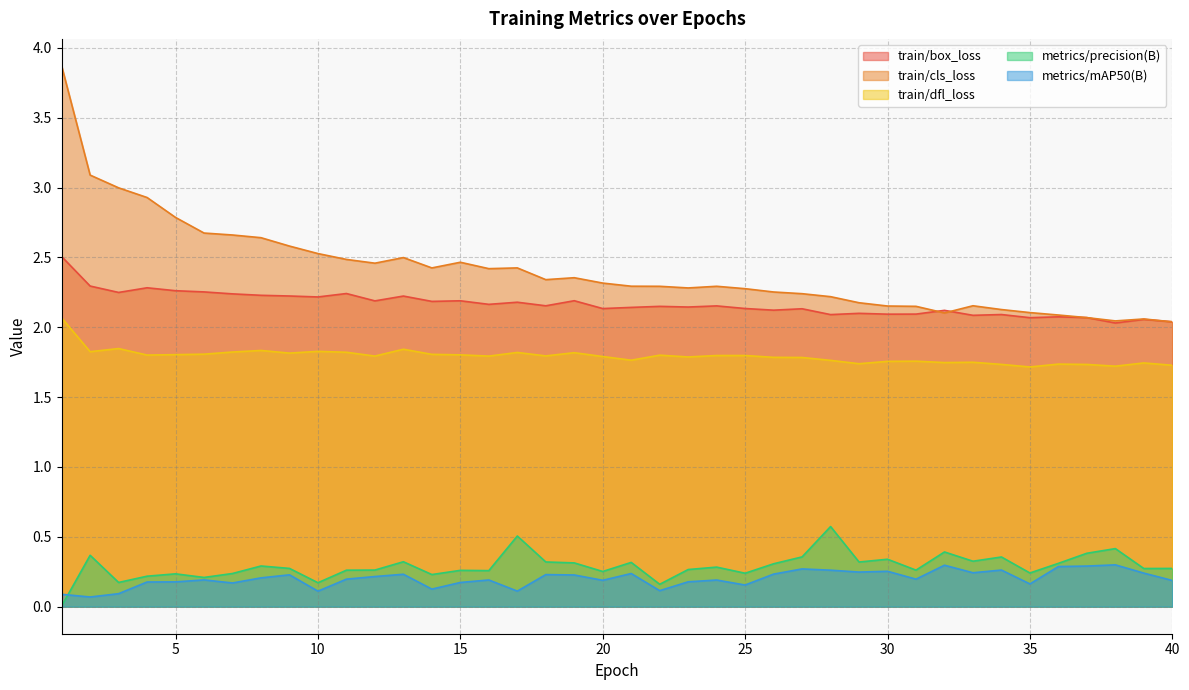

Which category has the lowest value in the metrics/mAP50(B) series?

2